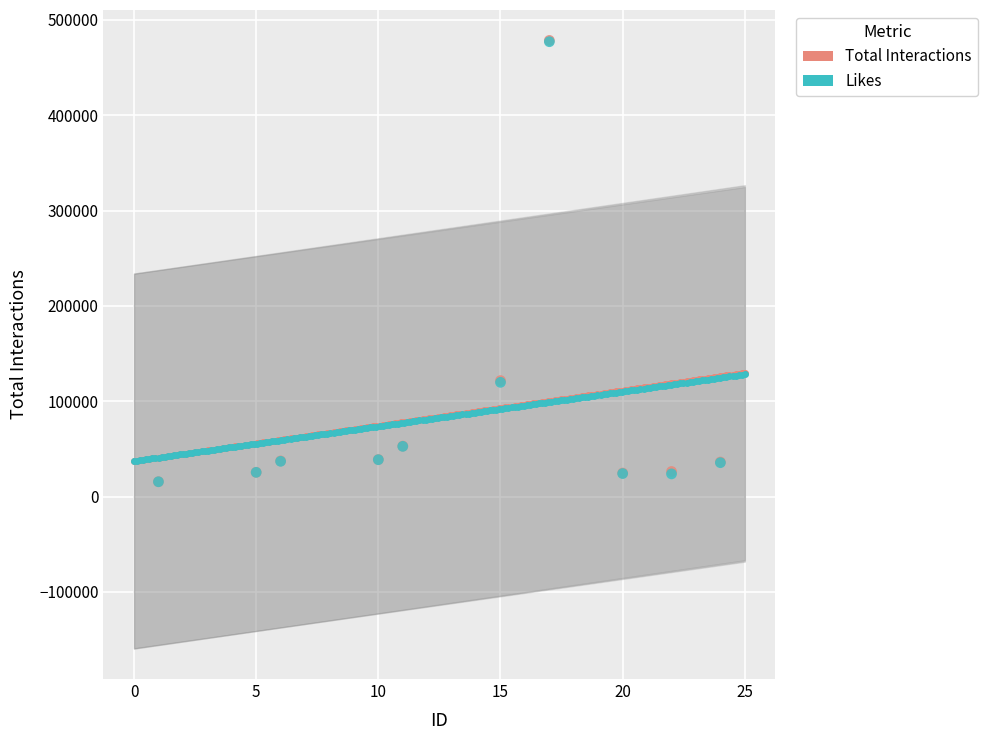

What are all the series names shown in the legend?

Total Interactions, Likes